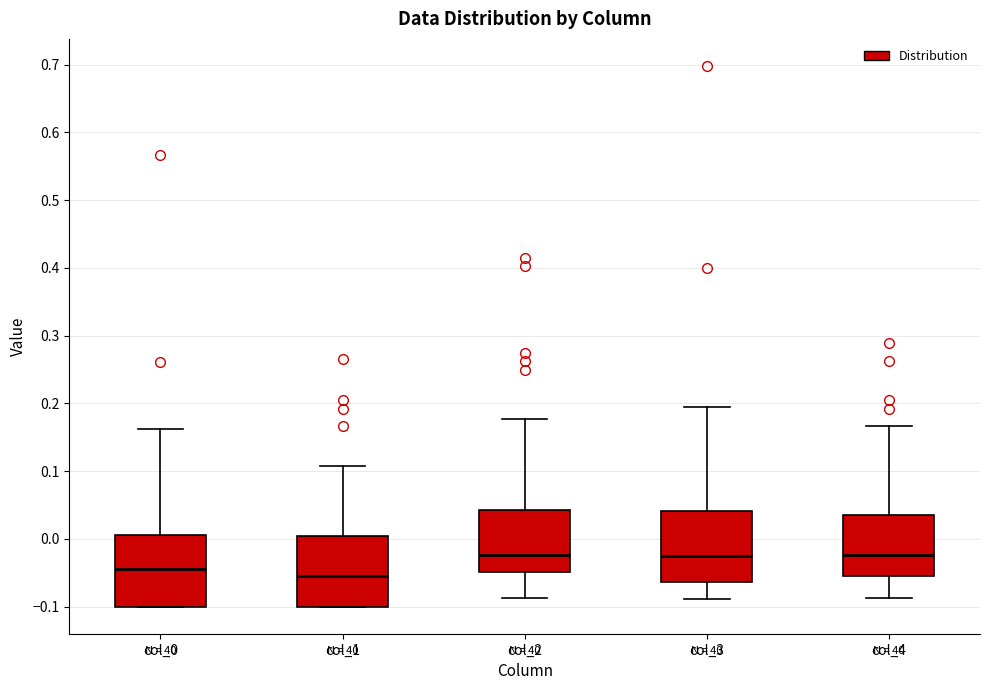

Reading left to right, transcribe this box plot: for each box, give where its median line is, the range the box spans, and where its two whiskers end, as read against the y-axis. The values are not printed on the chart, so give them approximately, as read against the axis.

col_0: median -0.04, box -0.10 to 0.01, whiskers -0.10 to 0.16
col_1: median -0.05, box -0.10 to 0.00, whiskers -0.10 to 0.11
col_2: median -0.02, box -0.05 to 0.04, whiskers -0.09 to 0.18
col_3: median -0.03, box -0.06 to 0.04, whiskers -0.09 to 0.20
col_4: median -0.02, box -0.06 to 0.04, whiskers -0.09 to 0.17